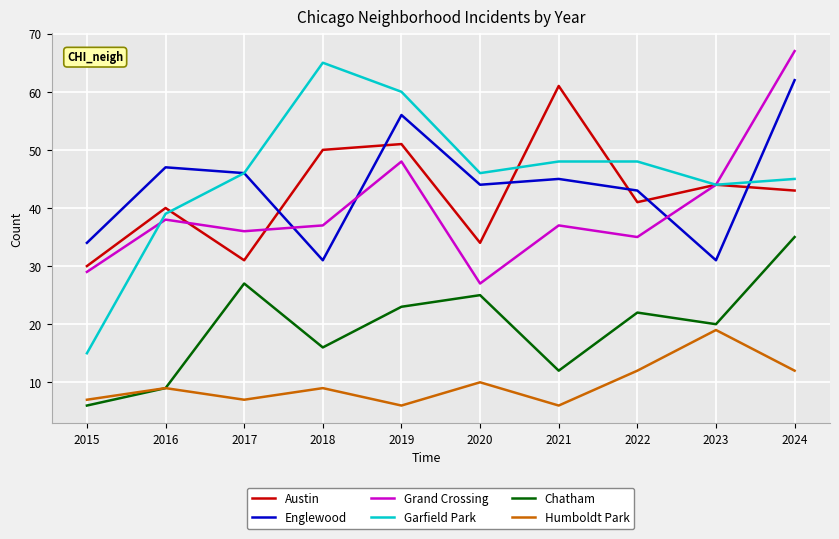

Reading right to left, extract all data points from this chart.

Austin: 43	44	41	61	34	51	50	31	40	30
Englewood: 62	31	43	45	44	56	31	46	47	34
Grand Crossing: 67	44	35	37	27	48	37	36	38	29
Garfield Park: 45	44	48	48	46	60	65	46	39	15
Chatham: 35	20	22	12	25	23	16	27	9	6
Humboldt Park: 12	19	12	6	10	6	9	7	9	7